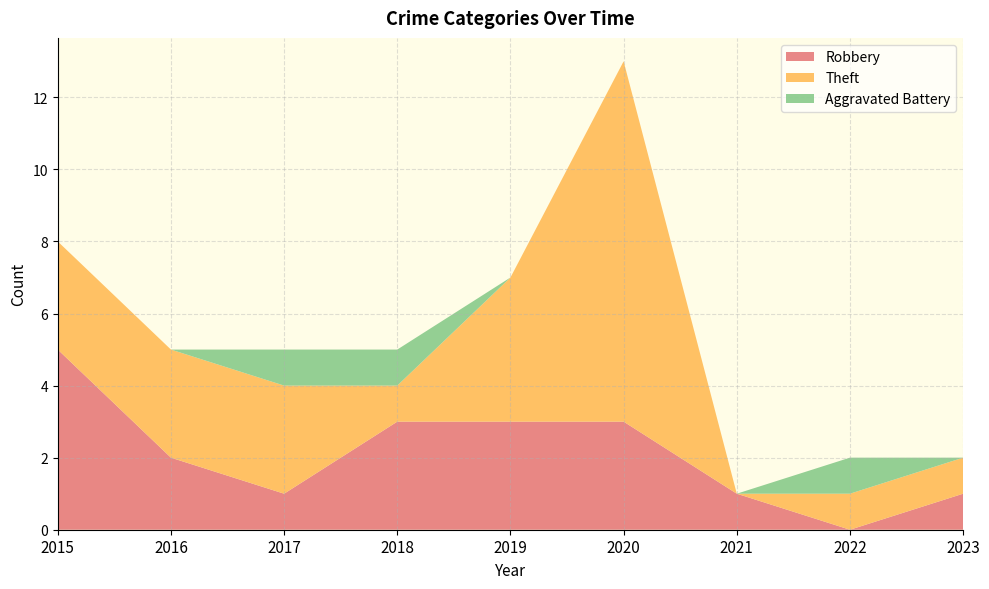

Reading left to right, transcribe all the data shown in this chart.

Robbery: 5	2	1	3	3	3	1	0	1
Theft: 3	3	3	1	4	10	0	1	1
Aggravated Battery: 0	0	1	1	0	0	0	1	0